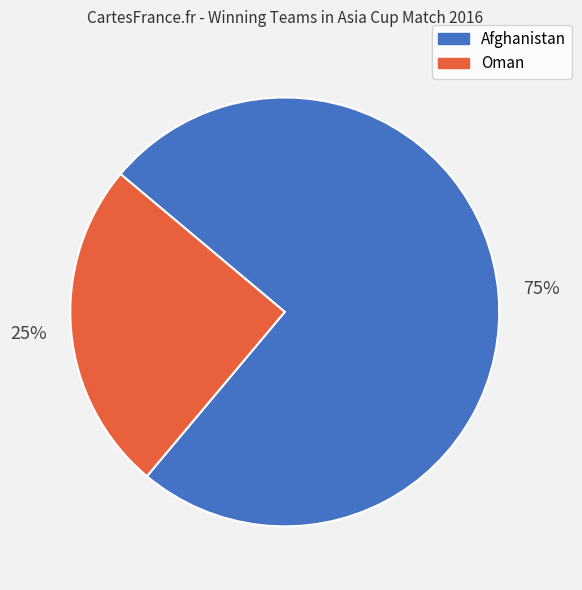

What is the largest slice in the pie chart?

Afghanistan